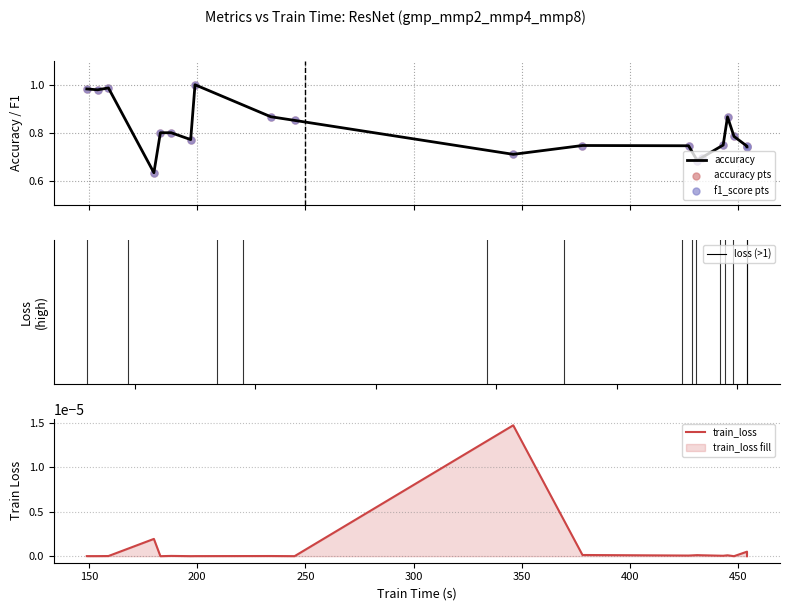

Which series contains the highest Y value?

accuracy